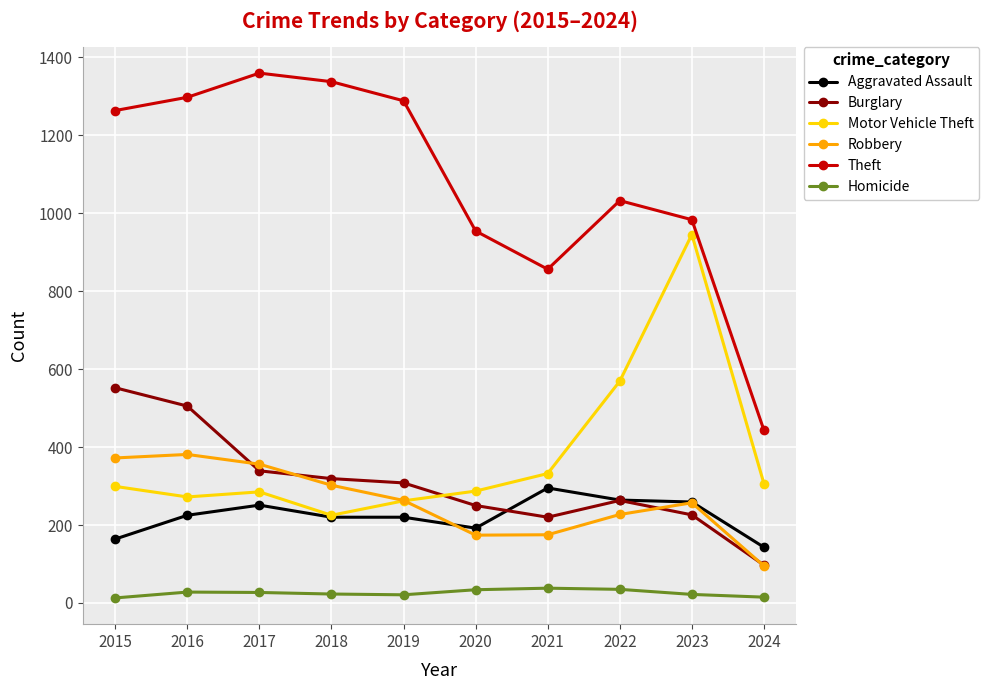

The Homicide series shows 21 at 2019. True or false?

True